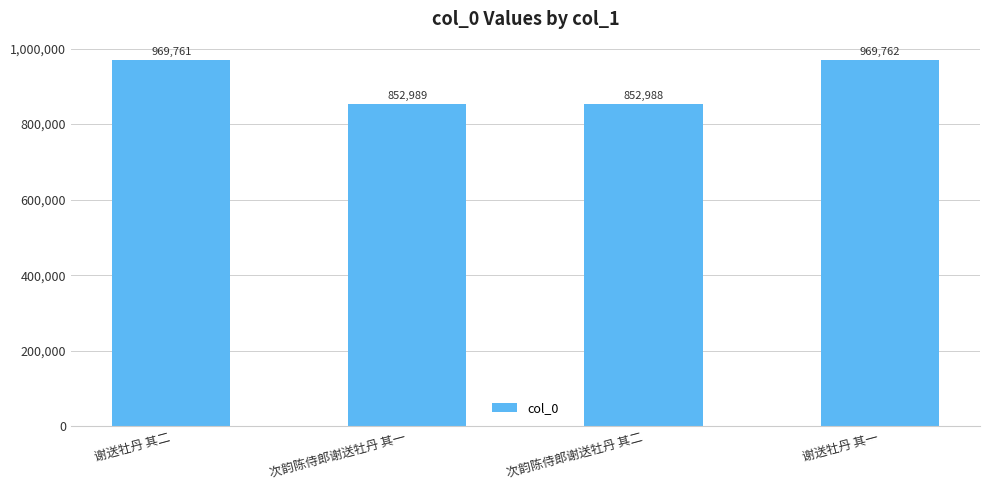

What is the label of the 4th bar from the left?

谢送牡丹 其一